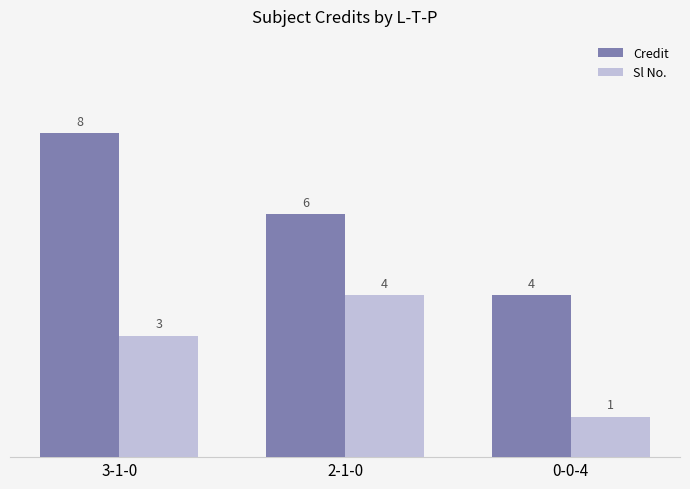

Which series has the largest total across all categories?

Credit